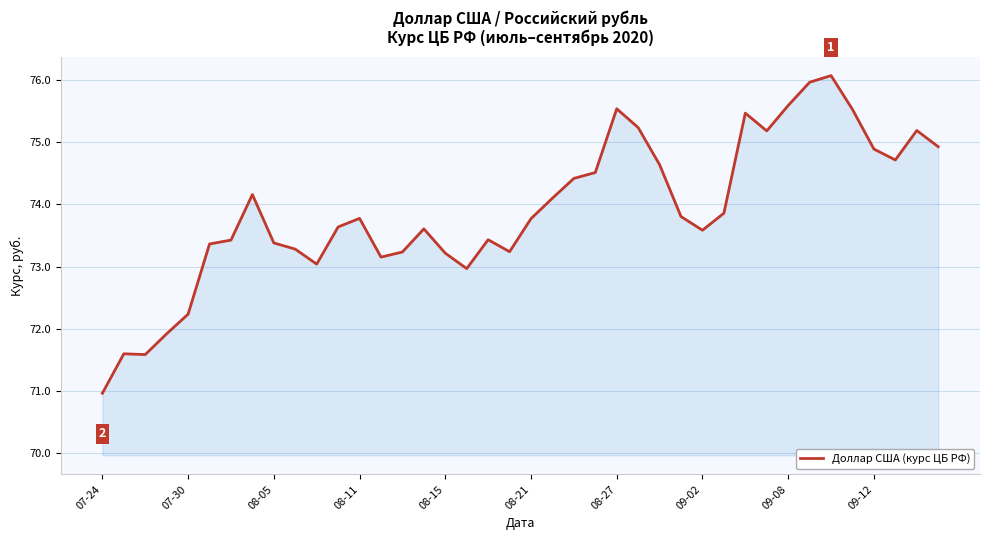

What is the greatest value displayed?

76.1